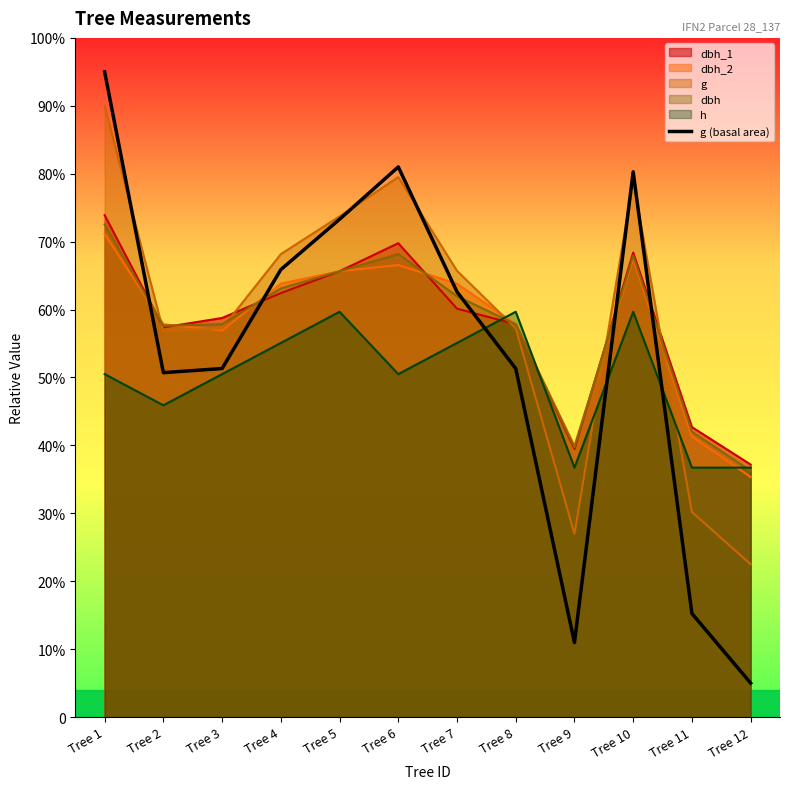

True or false: the data shows 137.9 at Tree 3.

False